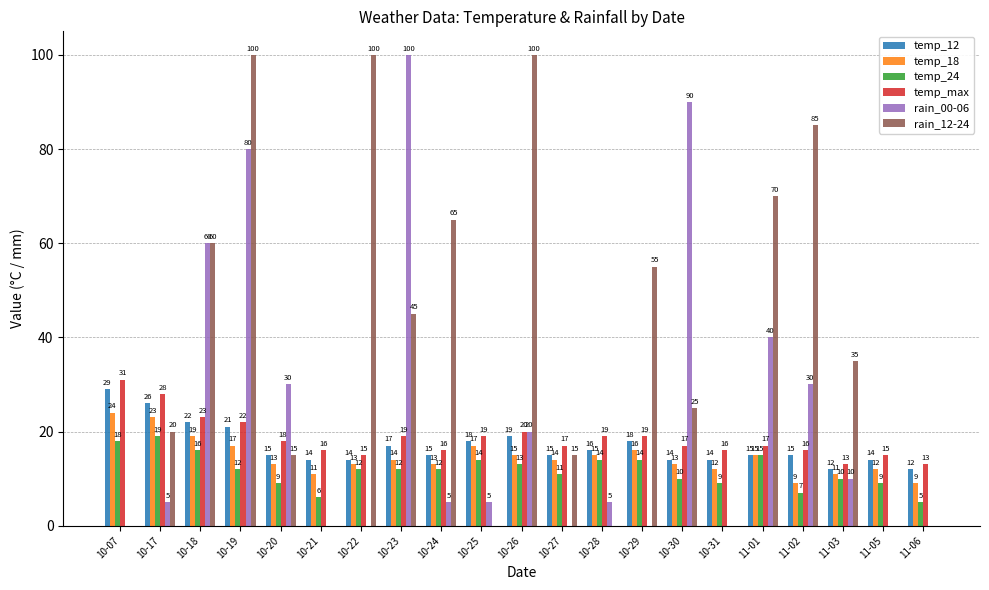

True or false: temp_max has a value of 19 at 10-23.

True